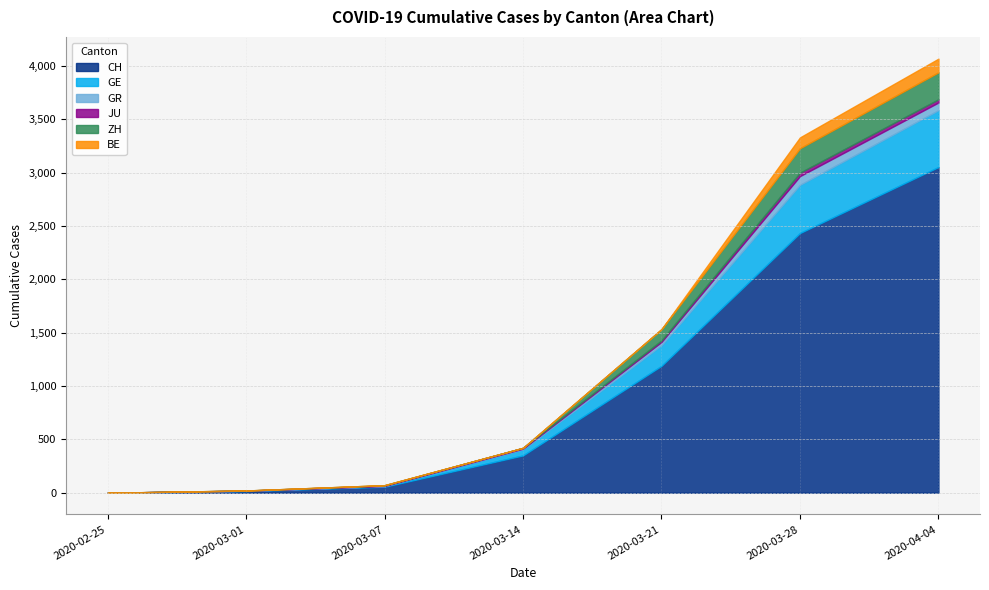

What is the highest value of the CH series?

3054